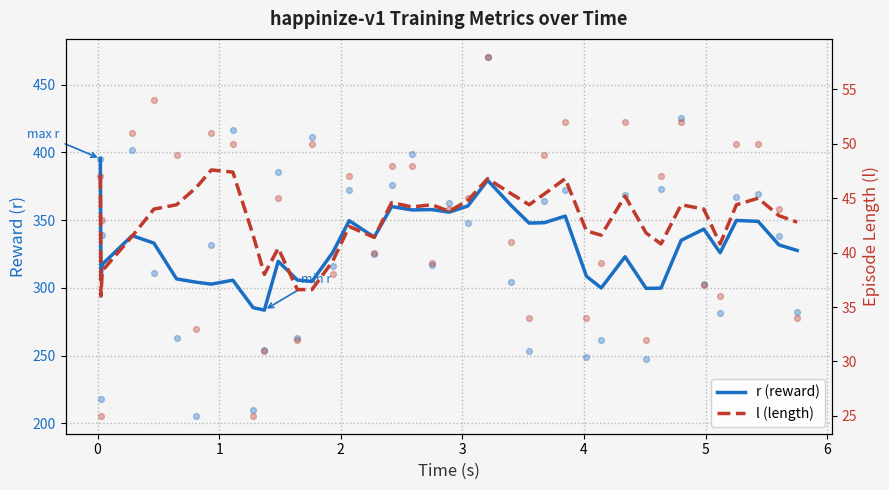

Which series reaches the minimum Y coordinate?

l (length)